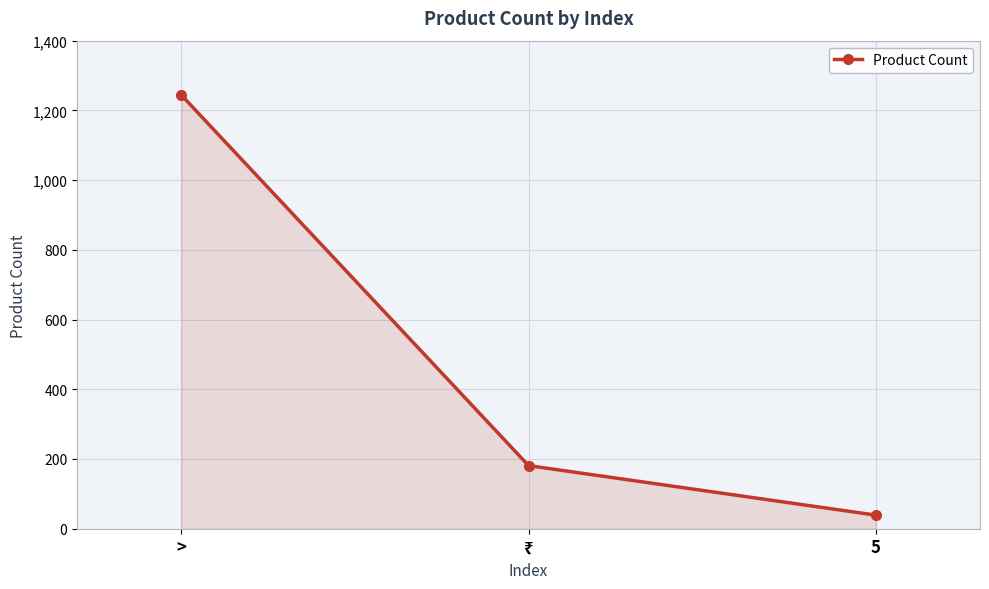

What is the minimum value shown in the chart?

39